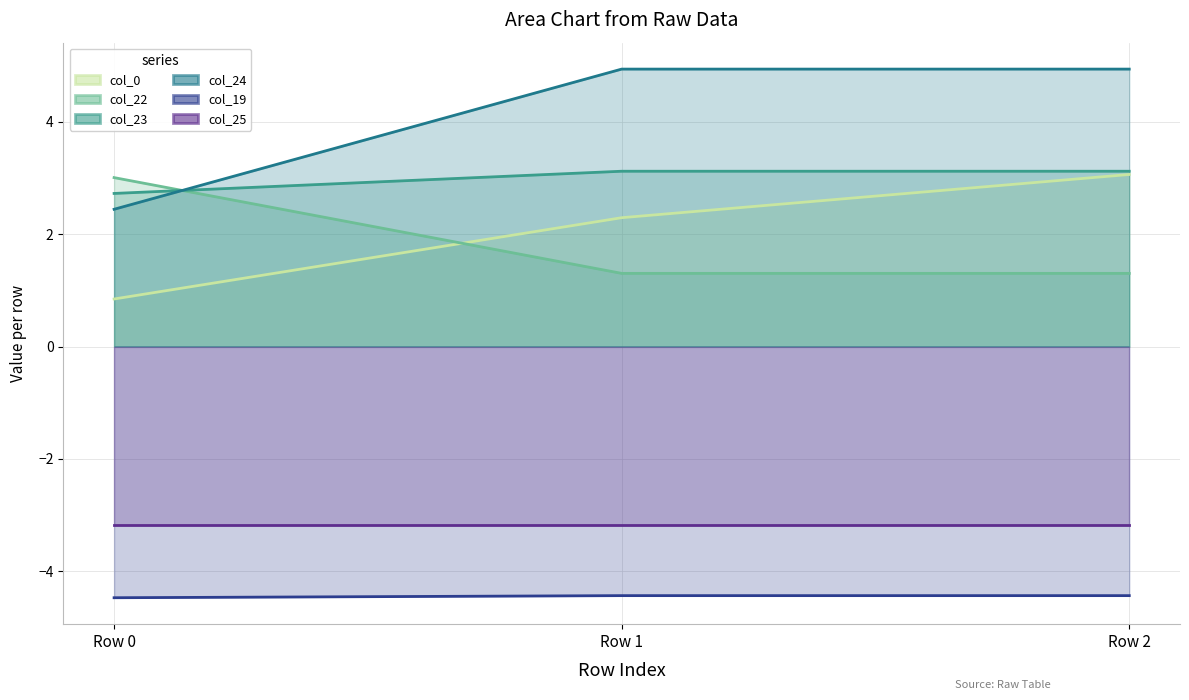

Where is col_23 nearest to the value 2?

Row 0